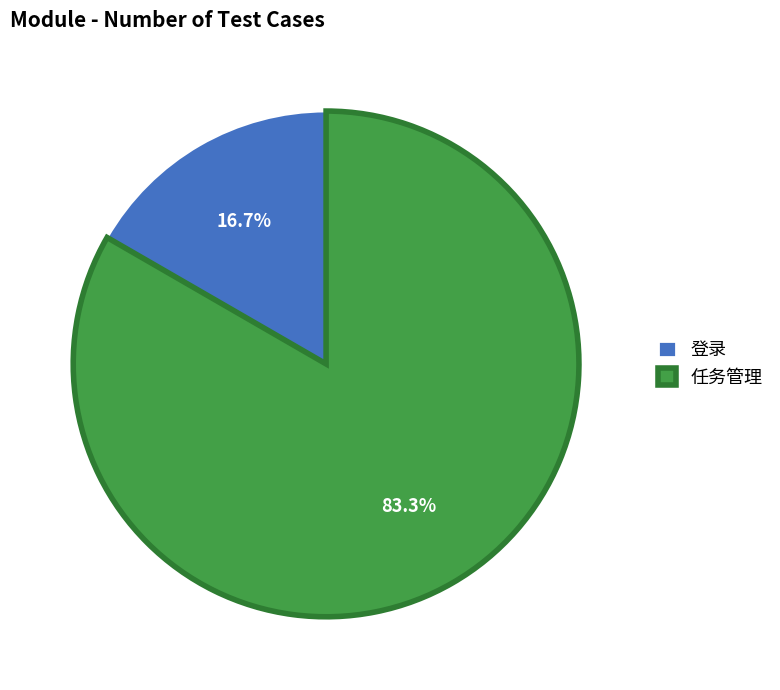

Is the sum of 任务管理 and 登录 greater than half?

Yes